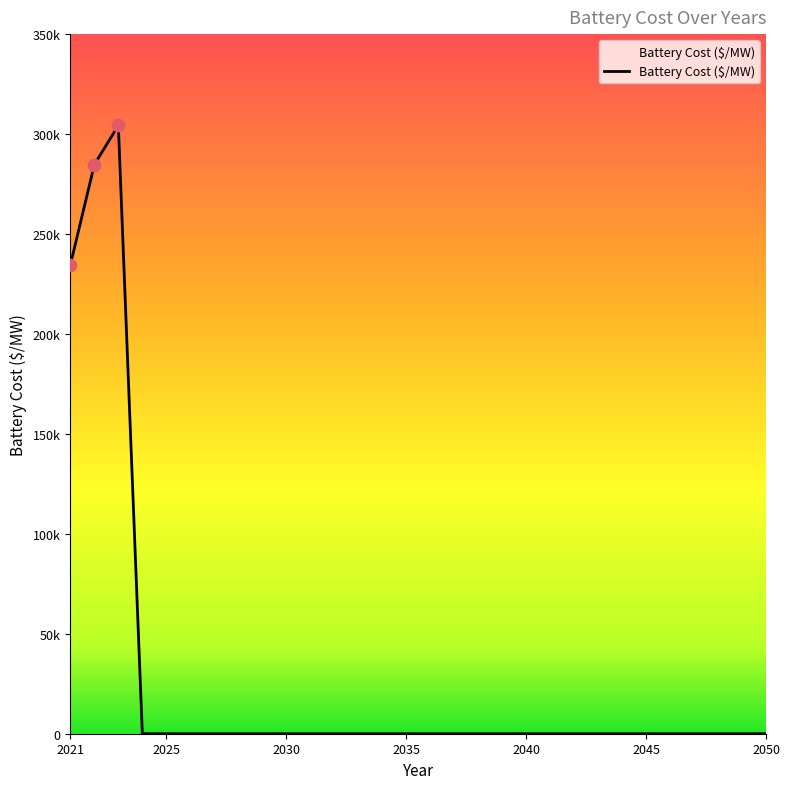

Does the chart have visible grid lines?

No